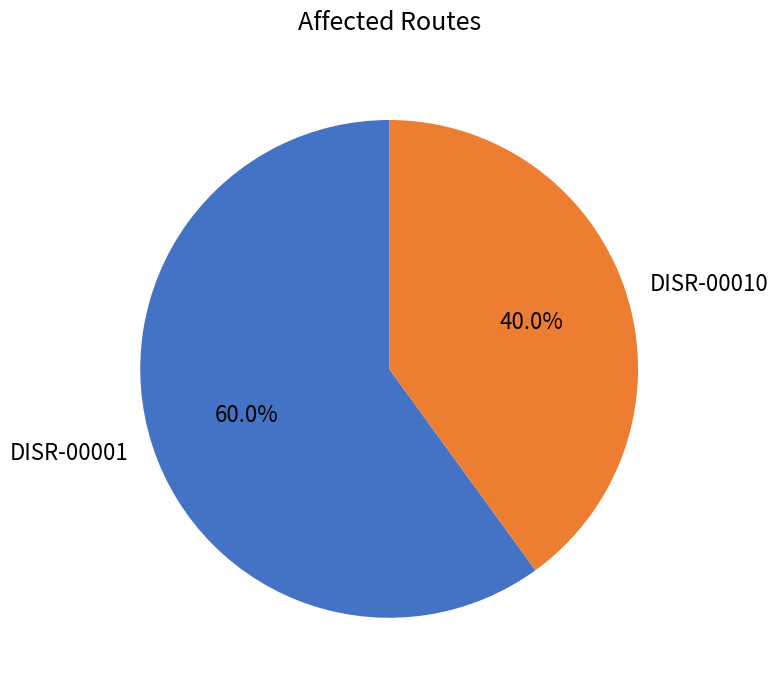

Which category has the biggest portion of the pie?

DISR-00001